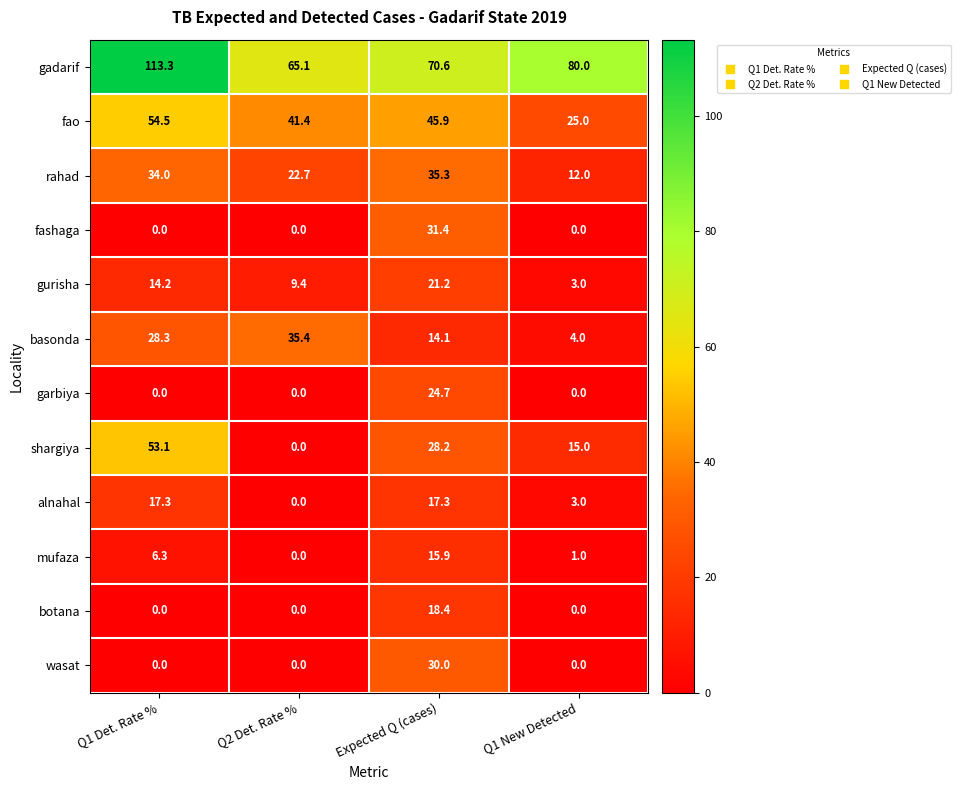

The alnahal series shows 0.0 at Q2 Det. Rate %. True or false?

True